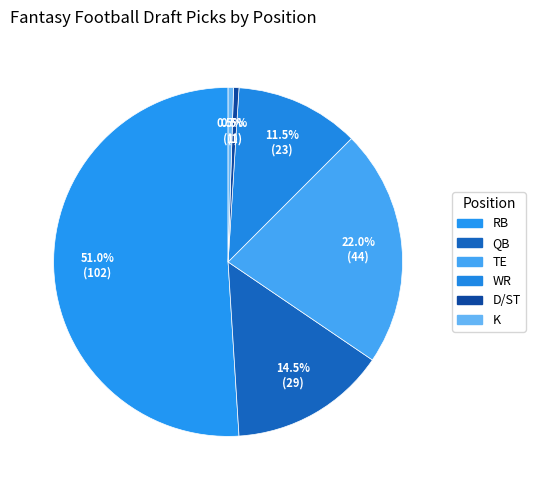

To the nearest percent, what is the difference between the WR and TE slice percentages?

10%